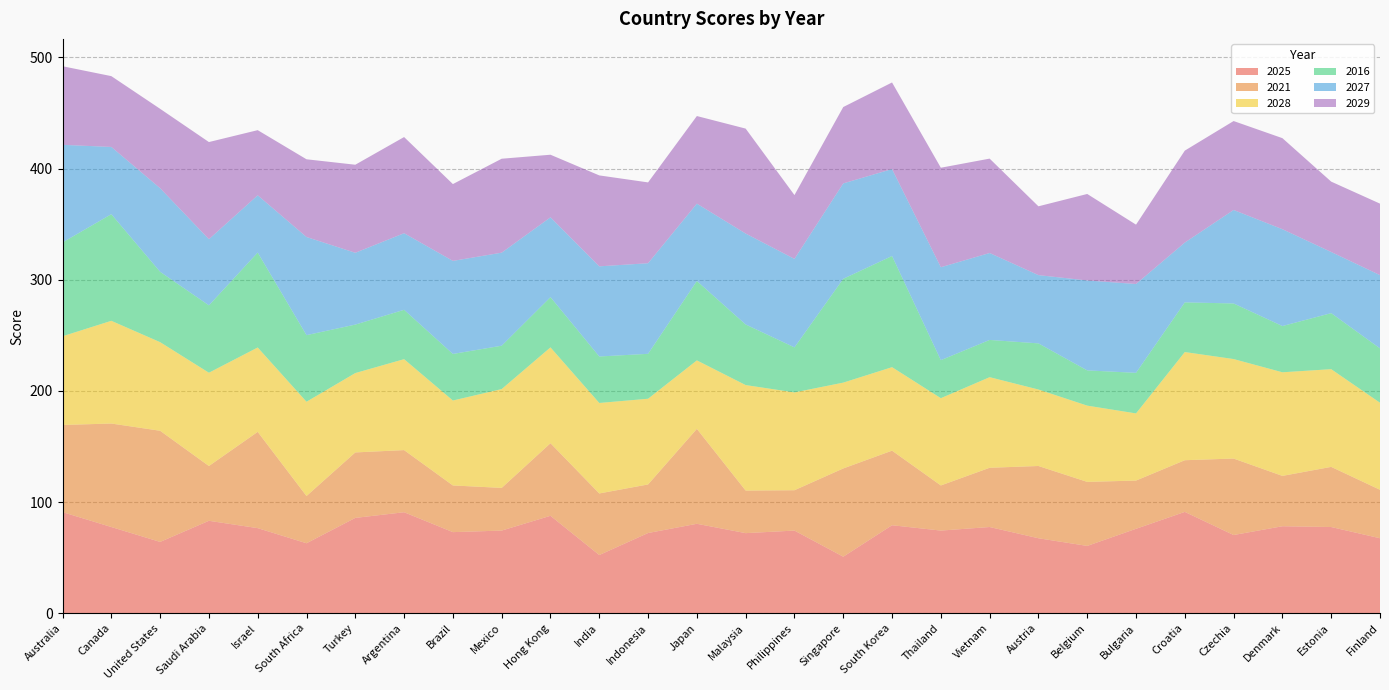

Reading left to right, list all the values displayed in this chart.

2025: Australia=90.9	Canada=77.5	United States=64.1	Saudi Arabia=83.1	Israel=76.5	South Africa=62.9	Turkey=85.7	Argentina=90.8	Brazil=72.9	Mexico=74.3	Hong Kong=87.6	India=52.3	Indonesia=72.1	Japan=80.4	Malaysia=72.0	Philippines=74.3	Singapore=50.8	South Korea=79.1	Thailand=74.3	Vietnam=77.5	Austria=67.4	Belgium=60.5	Bulgaria=75.9	Croatia=91.1	Czechia=70.3	Denmark=78.2	Estonia=77.5	Finland=67.4
2021: Australia=78.4	Canada=93.1	United States=100.0	Saudi Arabia=49.3	Israel=86.6	South Africa=42.5	Turkey=58.9	Argentina=55.9	Brazil=42.0	Mexico=38.4	Hong Kong=65.3	India=55.4	Indonesia=43.7	Japan=85.4	Malaysia=38.3	Philippines=36.3	Singapore=79.4	South Korea=67.1	Thailand=40.6	Vietnam=53.3	Austria=65.0	Belgium=57.6	Bulgaria=43.4	Croatia=46.5	Czechia=68.8	Denmark=45.3	Estonia=54.1	Finland=43.6
2028: Australia=79.8	Canada=92.4	United States=79.7	Saudi Arabia=83.9	Israel=75.9	South Africa=84.8	Turkey=71.4	Argentina=81.8	Brazil=76.4	Mexico=88.9	Hong Kong=86.2	India=81.4	Indonesia=77.1	Japan=61.6	Malaysia=94.9	Philippines=88.0	Singapore=77.2	South Korea=75.1	Thailand=78.5	Vietnam=81.5	Austria=68.8	Belgium=68.6	Bulgaria=60.4	Croatia=97.3	Czechia=89.5	Denmark=93.2	Estonia=87.9	Finland=78.3
2016: Australia=84.4	Canada=95.9	United States=63.3	Saudi Arabia=60.6	Israel=85.4	South Africa=59.9	Turkey=43.6	Argentina=44.4	Brazil=41.9	Mexico=39.0	Hong Kong=45.2	India=41.8	Indonesia=40.4	Japan=71.4	Malaysia=54.5	Philippines=40.5	Singapore=93.4	South Korea=100.0	Thailand=34.2	Vietnam=33.5	Austria=41.5	Belgium=31.7	Bulgaria=36.5	Croatia=44.7	Czechia=50.0	Denmark=41.6	Estonia=50.4	Finland=48.9
2027: Australia=87.8	Canada=60.5	United States=75.2	Saudi Arabia=59.5	Israel=51.5	South Africa=88.3	Turkey=64.6	Argentina=68.9	Brazil=83.7	Mexico=83.7	Hong Kong=71.8	India=81.1	Indonesia=81.5	Japan=69.6	Malaysia=81.8	Philippines=79.6	Singapore=85.8	South Korea=78.2	Thailand=83.6	Vietnam=78.2	Austria=61.4	Belgium=80.9	Bulgaria=79.9	Croatia=53.8	Czechia=84.1	Denmark=87.1	Estonia=55.0	Finland=65.9
2029: Australia=70.7	Canada=63.7	United States=71.4	Saudi Arabia=87.4	Israel=58.6	South Africa=69.9	Turkey=79.2	Argentina=86.5	Brazil=69.1	Mexico=84.5	Hong Kong=56.3	India=81.8	Indonesia=72.7	Japan=78.8	Malaysia=94.4	Philippines=57.4	Singapore=68.7	South Korea=77.9	Thailand=89.5	Vietnam=84.9	Austria=61.9	Belgium=77.8	Bulgaria=53.4	Croatia=82.7	Czechia=80.0	Denmark=81.9	Estonia=63.3	Finland=64.3